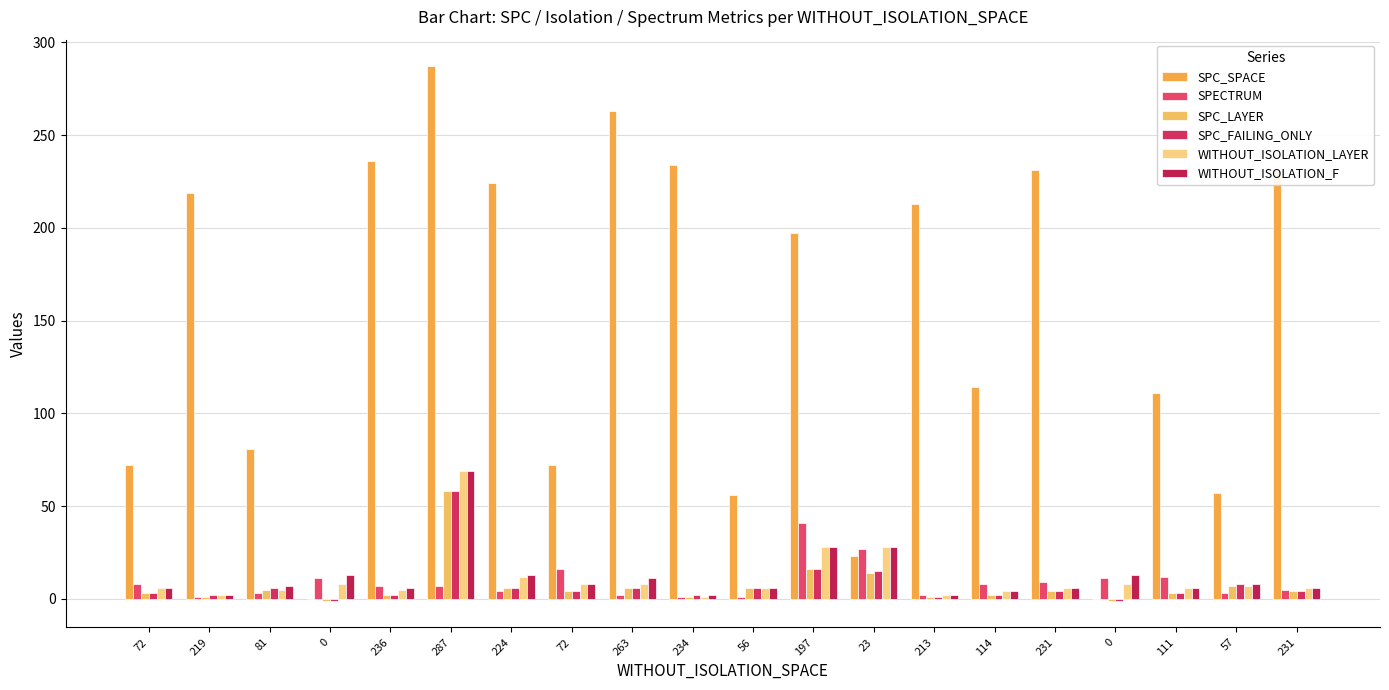

Are the bars horizontal?

No